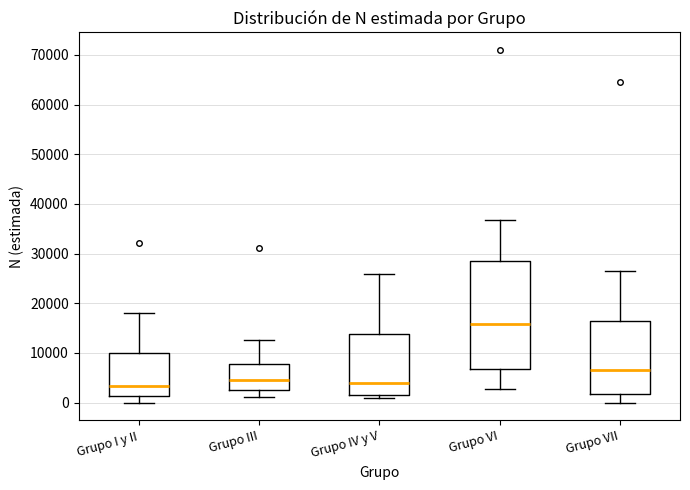

Reading left to right, read every box against the y-axis: the position of its median line, the range the box covers, and the ends of its whiskers. The values are not printed on the chart, so give them approximately, as read against the axis.

Grupo I y II: median 3000, box 1000 to 10000, whiskers 0 to 18000
Grupo III: median 5000, box 3000 to 8000, whiskers 1000 to 13000
Grupo IV y V: median 4000, box 1000 to 14000, whiskers 1000 (just below the box's lower edge) to 26000
Grupo VI: median 16000, box 7000 to 28000, whiskers 3000 to 37000
Grupo VII: median 6000, box 2000 to 16000, whiskers 0 to 26000